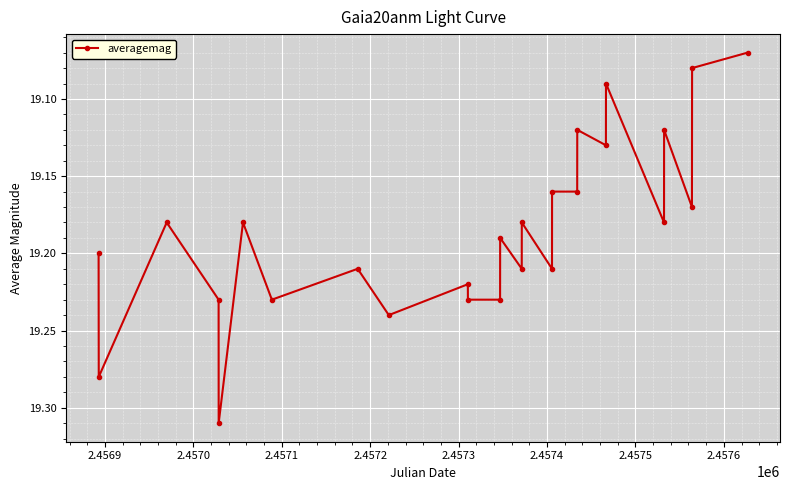

Does the chart have visible grid lines?

Yes